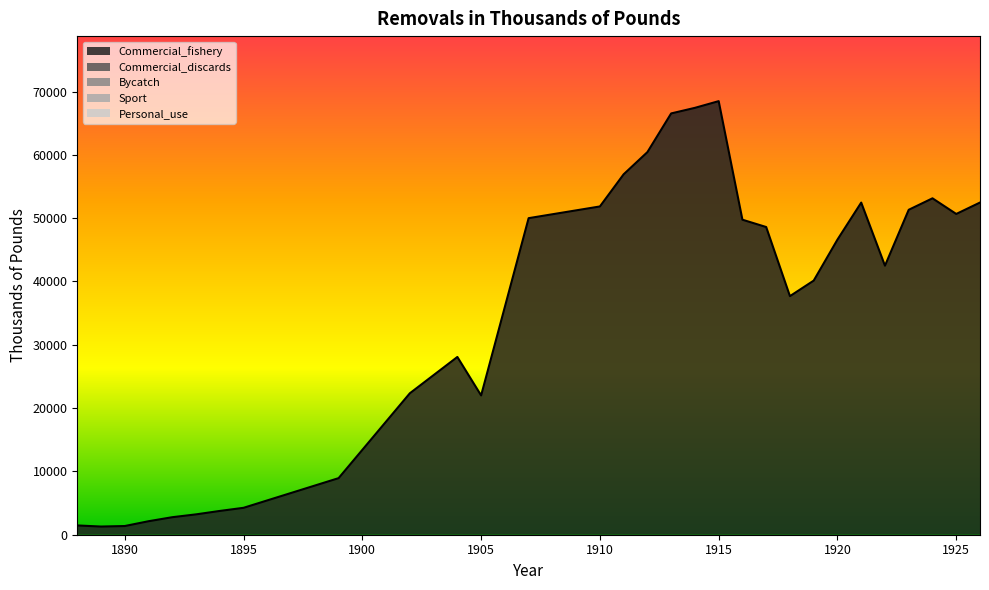

True or false: Bycatch has a value of 0 at 1898.

True